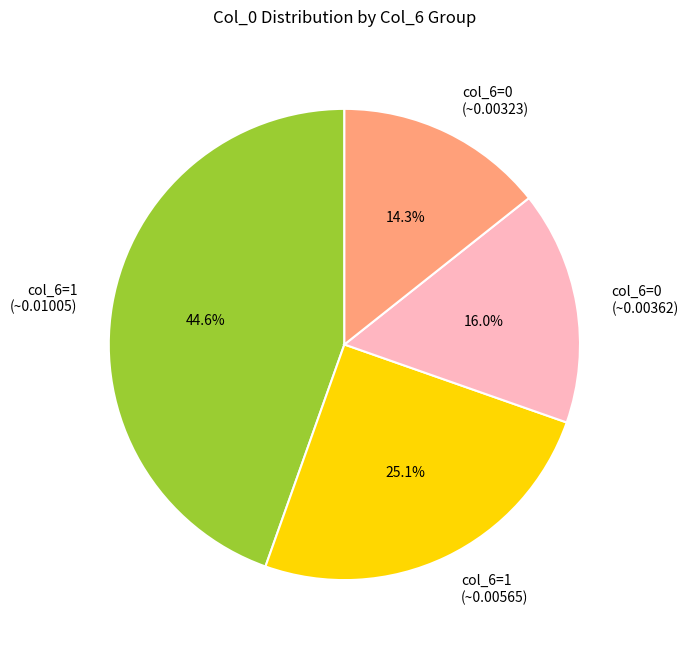

What portion of the pie excludes col_6=0 (~0.00323)?

85.7%